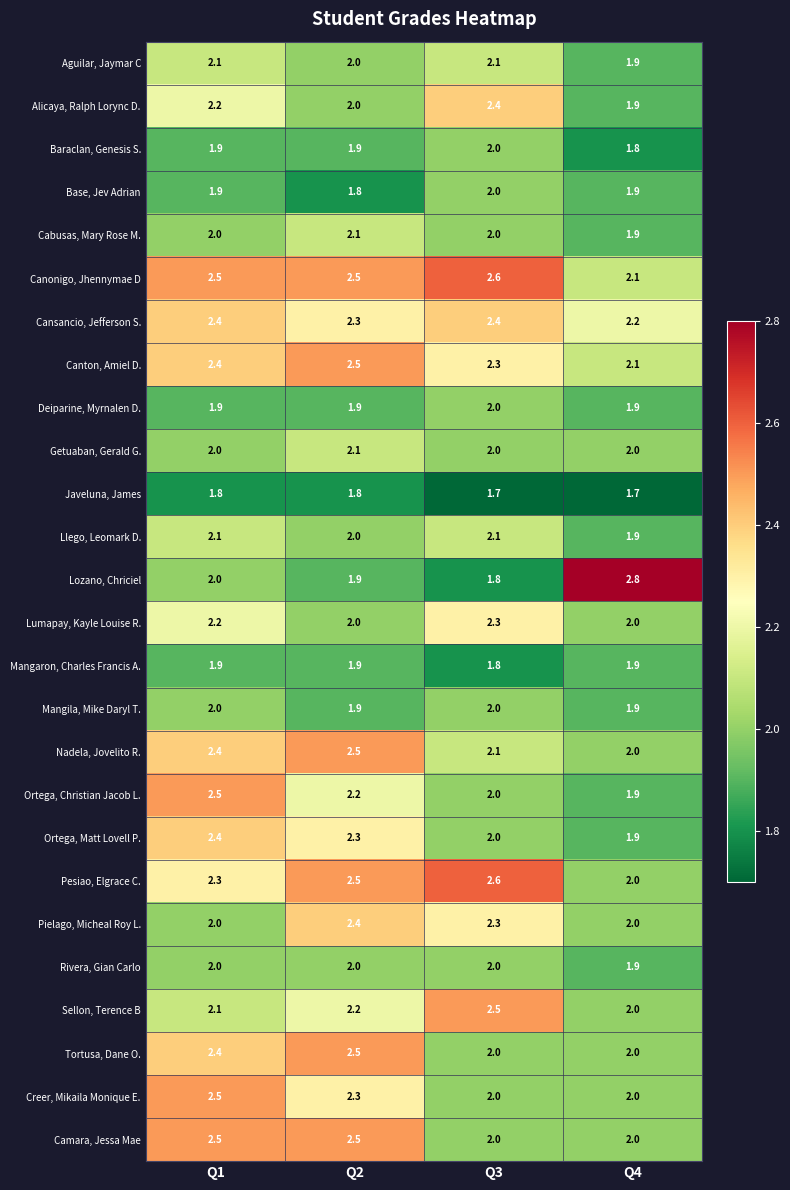

What is the lowest value of the Cabusas, Mary Rose M. series?

1.9